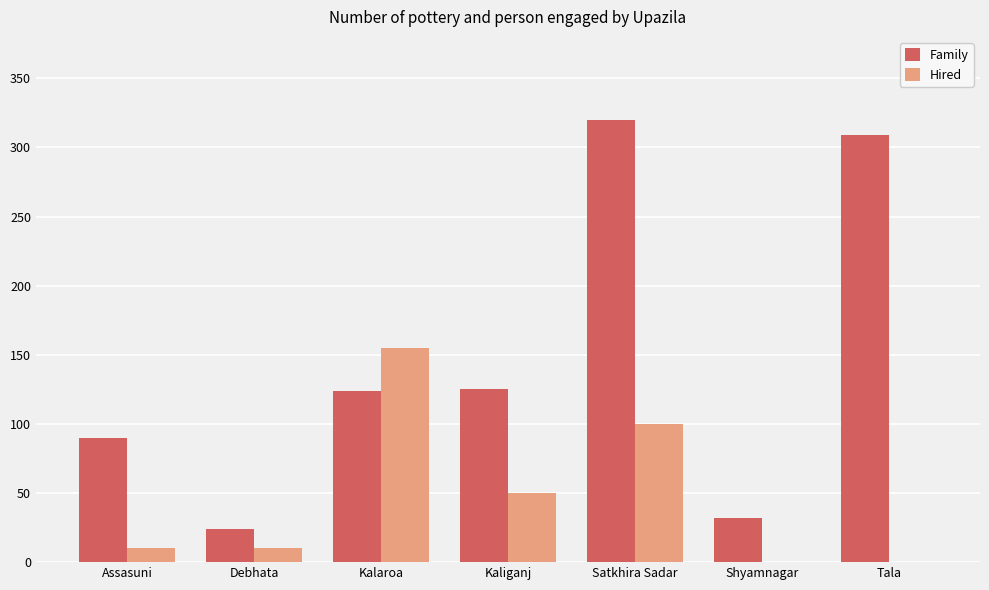

Where is Hired nearest to the value 77?

Satkhira Sadar